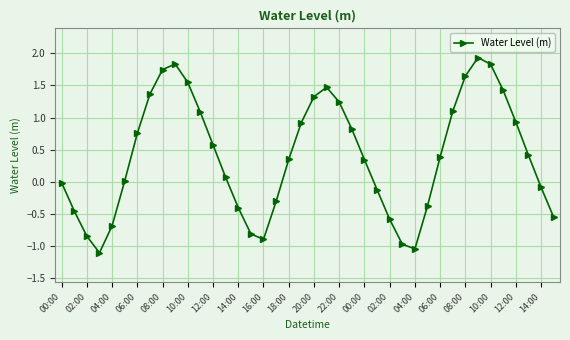

What is the difference between the maximum and second lowest values?

3.0